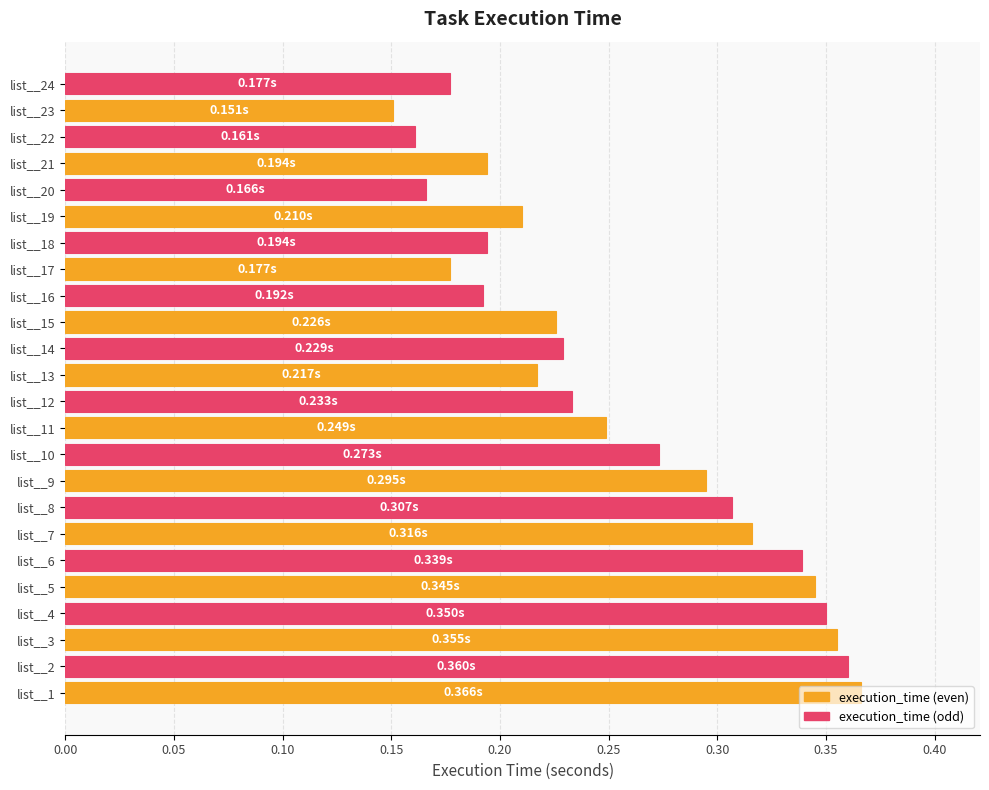

Between list__10 and list__18, which is larger?

list__10